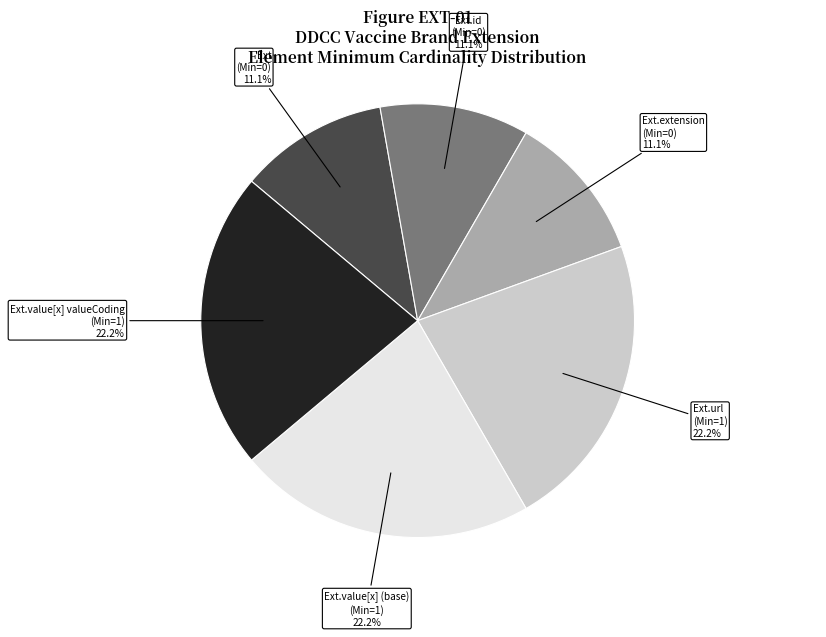

Which category has the smallest portion of the pie?

Extension